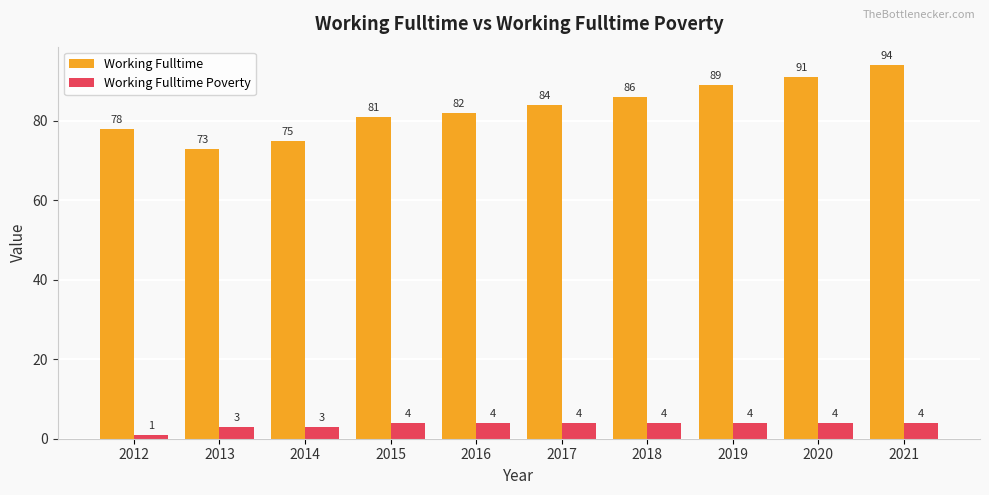

How many Working Fulltime Poverty values are between 3 and 4?

9